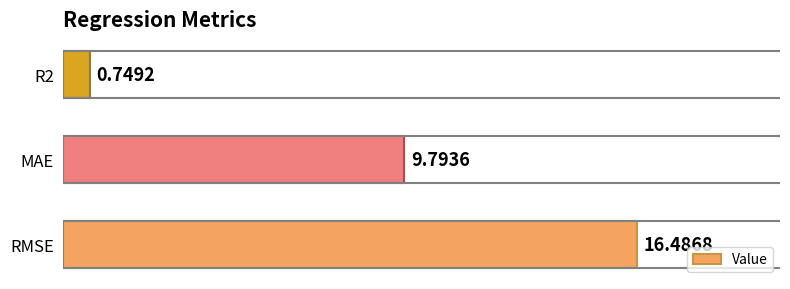

What is the sum of all values?

27.0